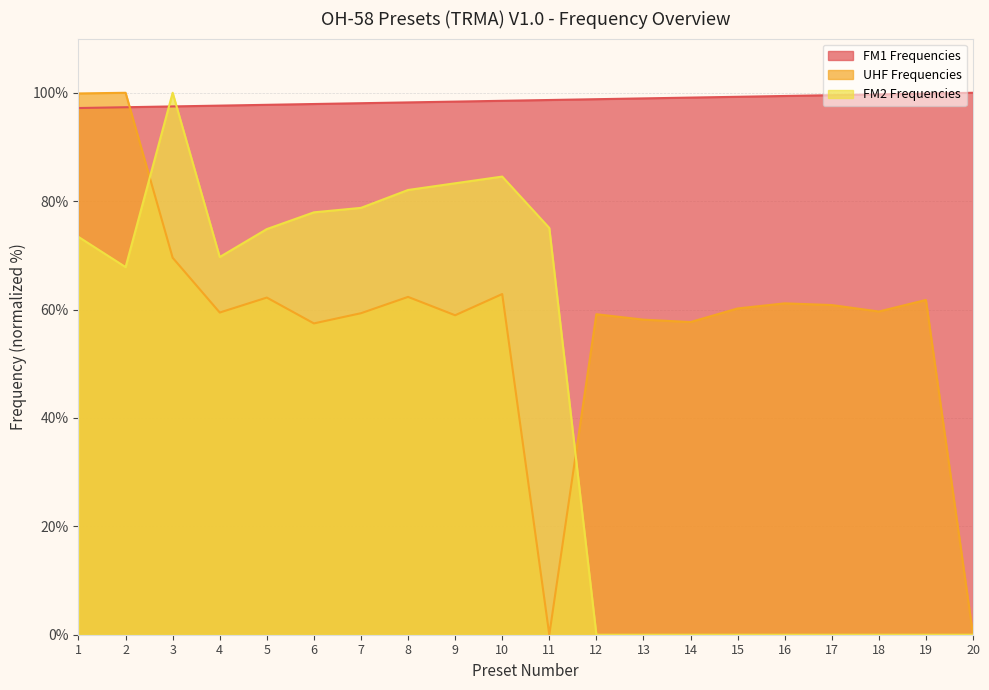

True or false: FM1 Frequencies has a value of 100.0 at 20.

True